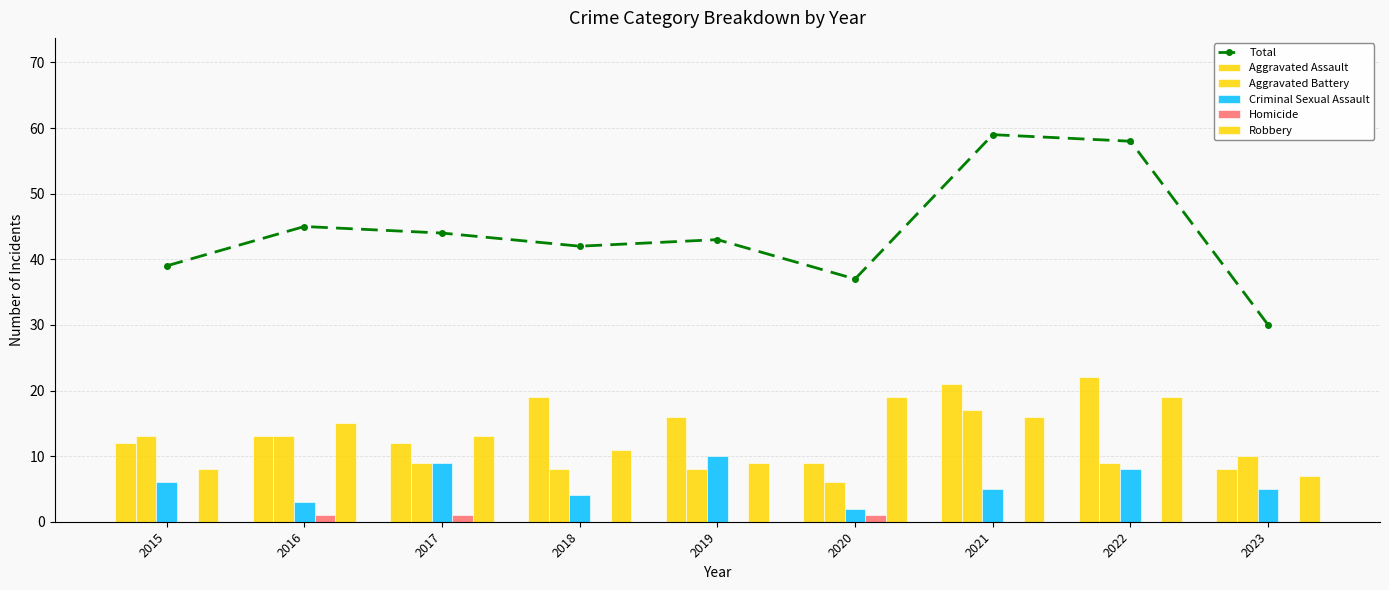

What is the lowest value of the Aggravated Assault series?

8